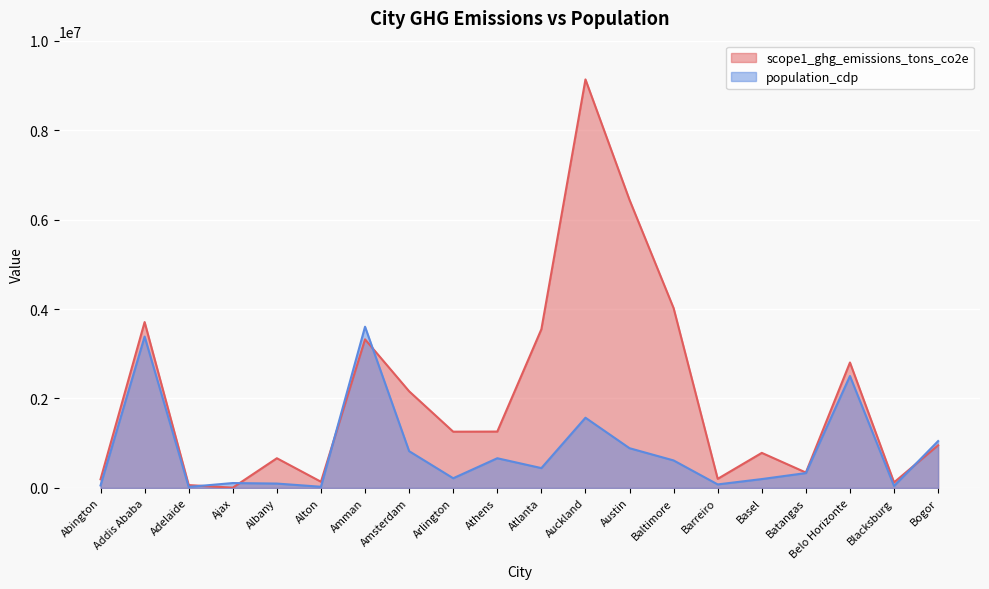

How many times do scope1_ghg_emissions_tons_co2e and population_cdp cross each other?

5